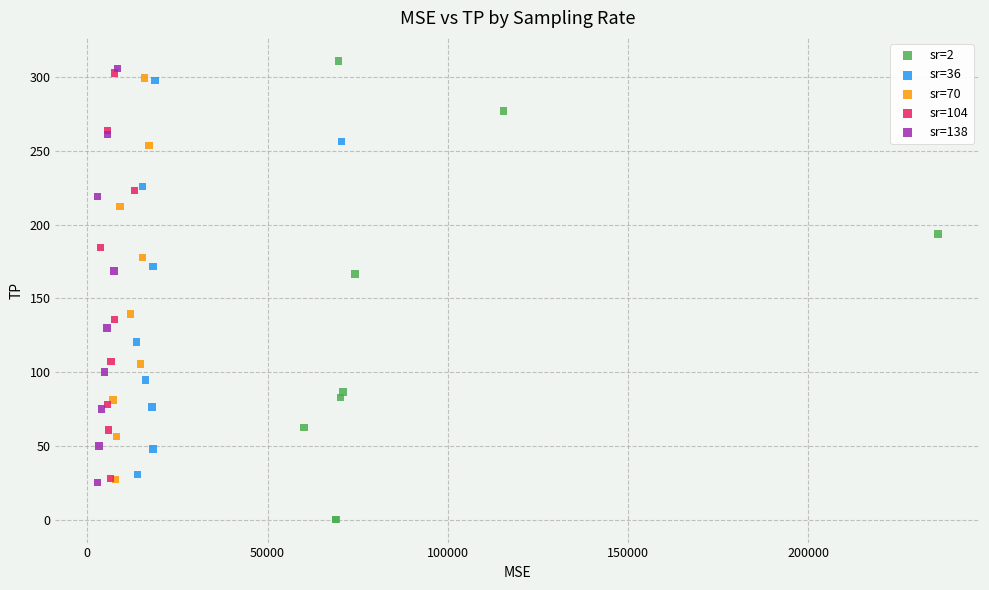

Which series contains the lowest Y value?

sr=2